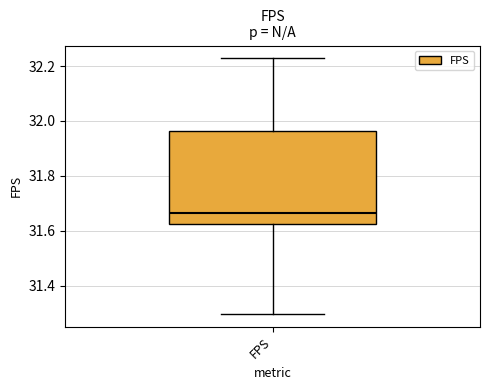

Transcribe this box plot: give where the median line is, the range the box spans, and where the two whiskers end, as read against the y-axis. The values are not printed on the chart, so give them approximately, as read against the axis.

median 31.66, box 31.62 to 31.96, whiskers 31.30 to 32.22